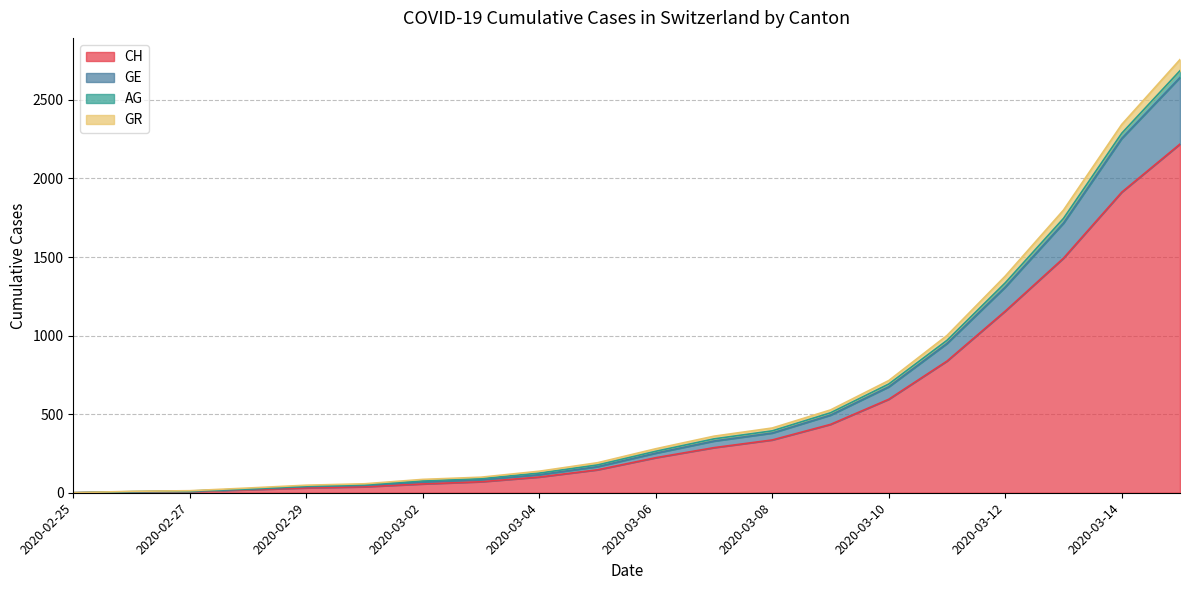

Does the chart have visible grid lines?

Yes